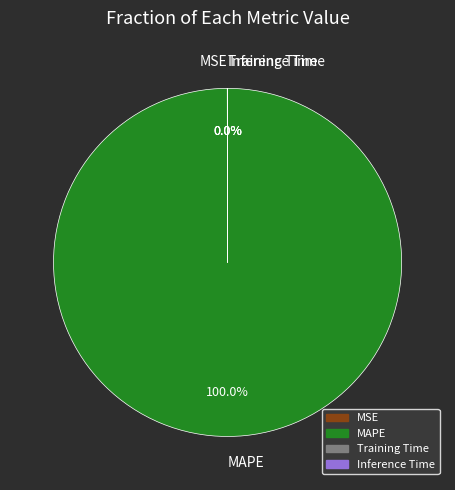

Which slice is the largest?

MAPE